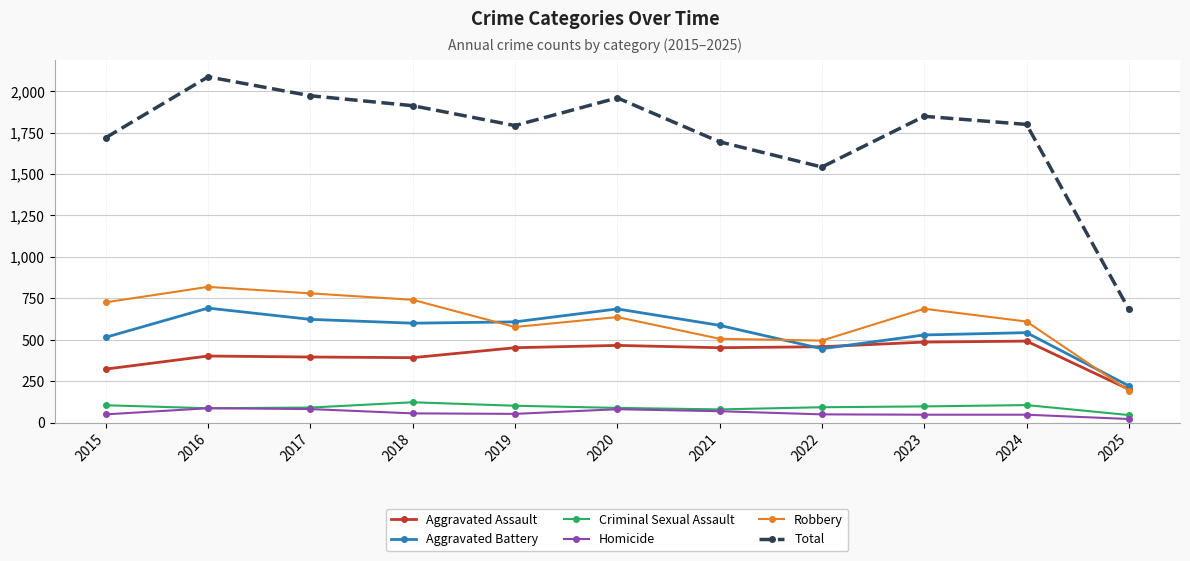

At which category is the sum across all series the highest?

2016